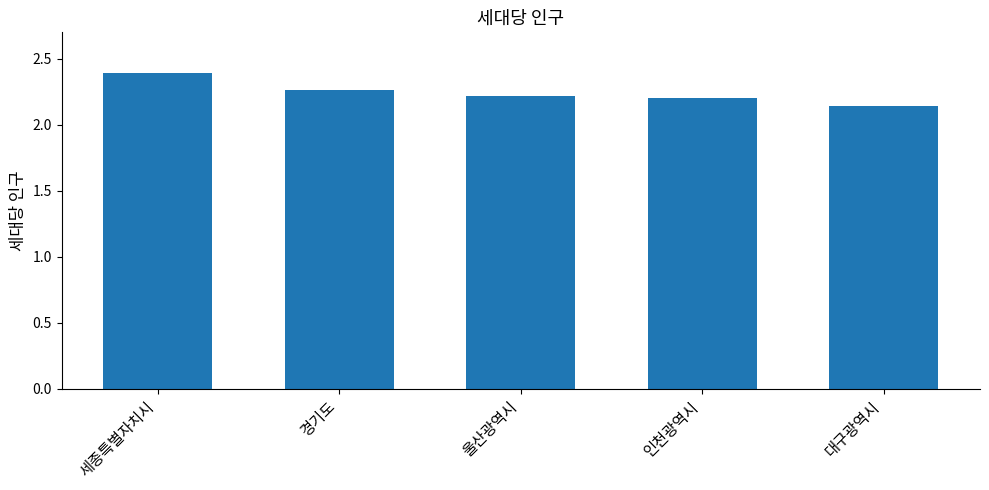

Approximately how many times larger is the value at 대구광역시 compared to 인천광역시?

1.0